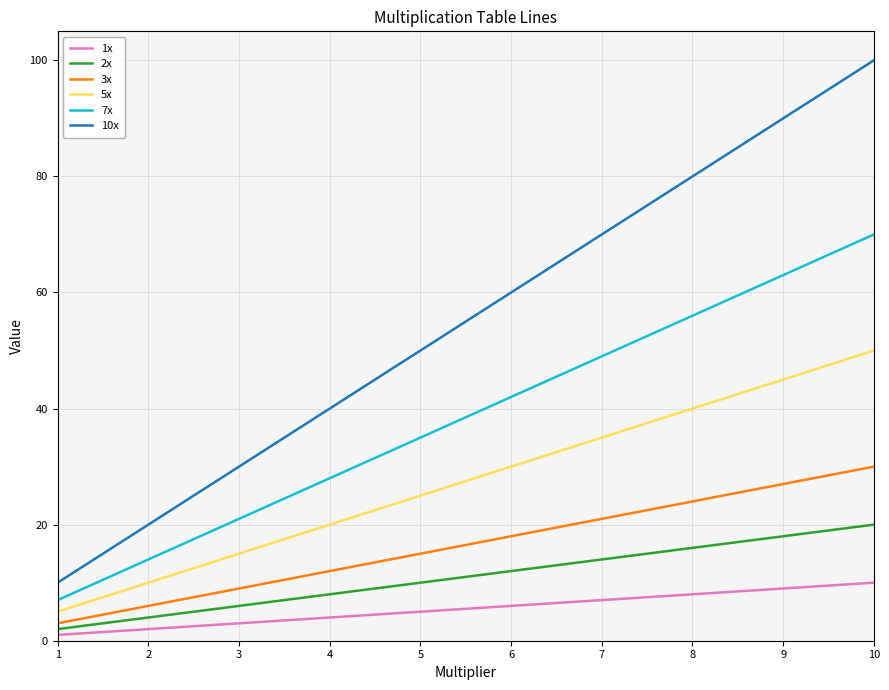

Is it true that 7x equals 7 at 1?

True